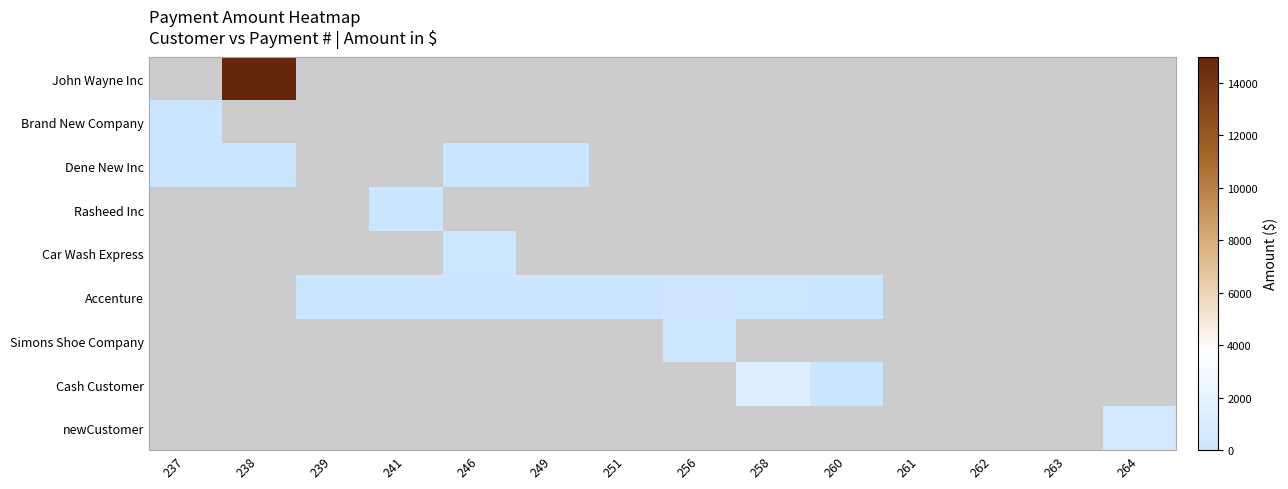

At which category does the chart reach its minimum across all series?

246